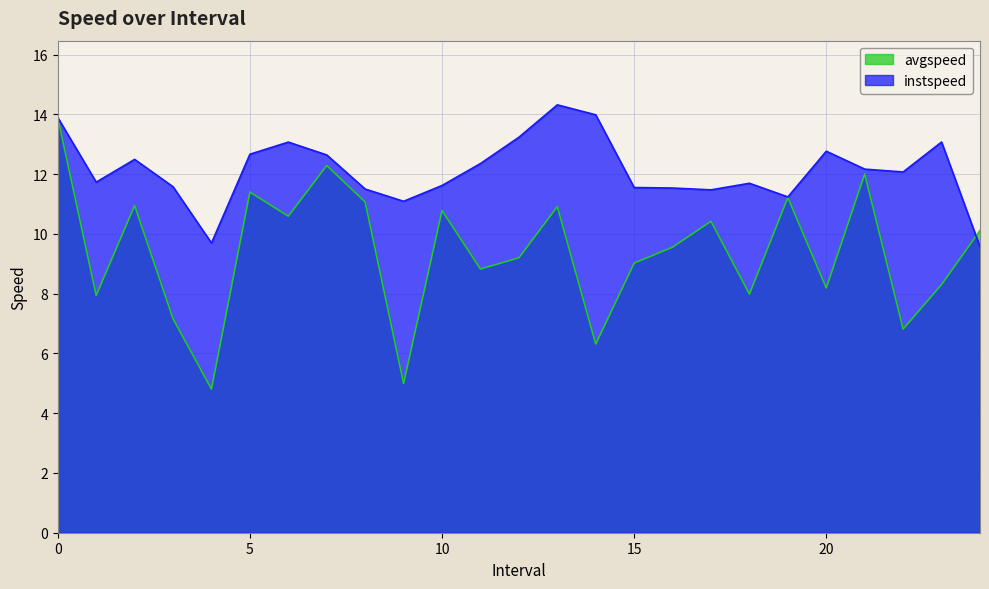

After their last crossing, which series has the higher values: avgspeed or instspeed?

avgspeed